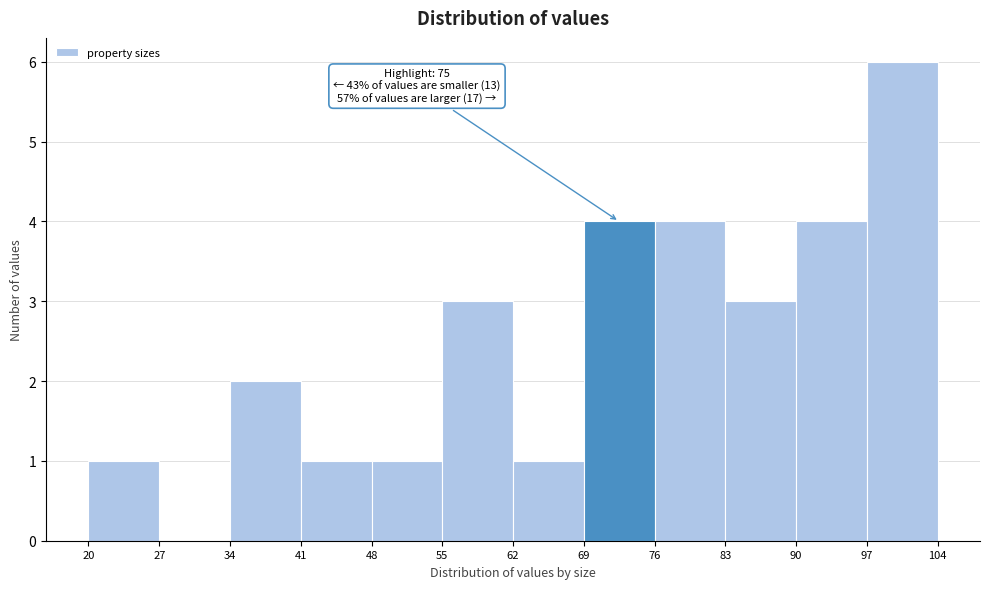

Over which range of the x-axis is the bar tallest?

97 to 104